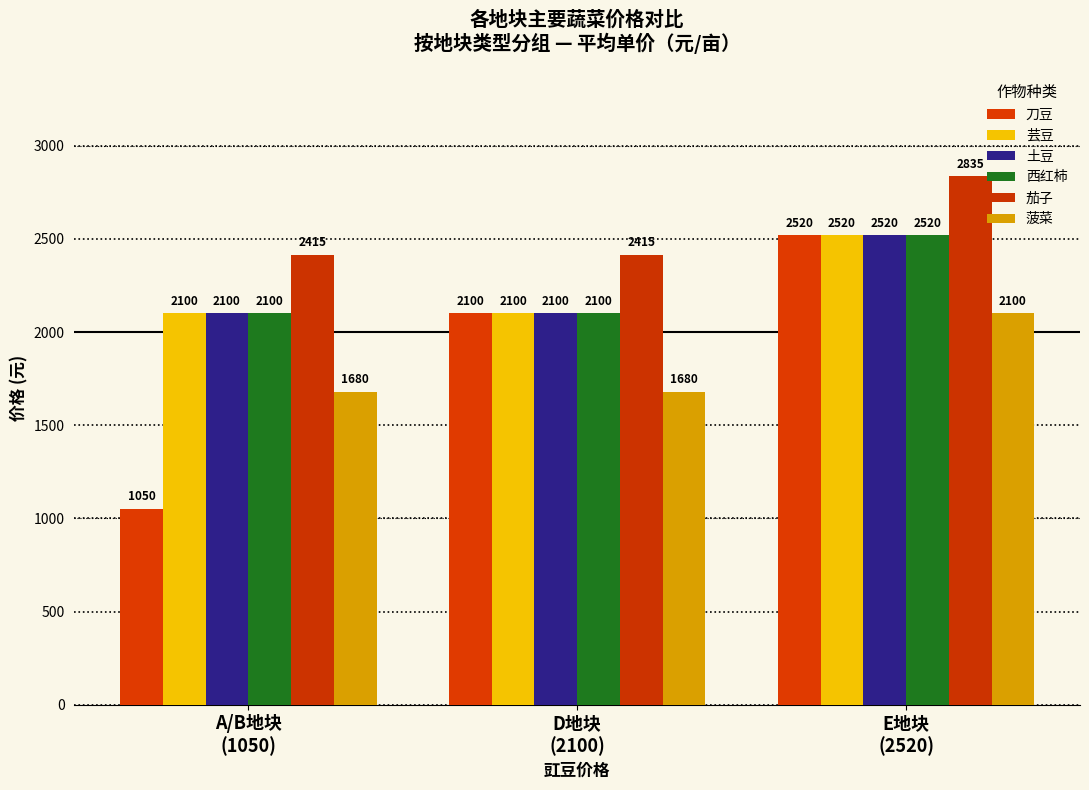

Count the 西红柿 values in the range 2100 to 2520.

3